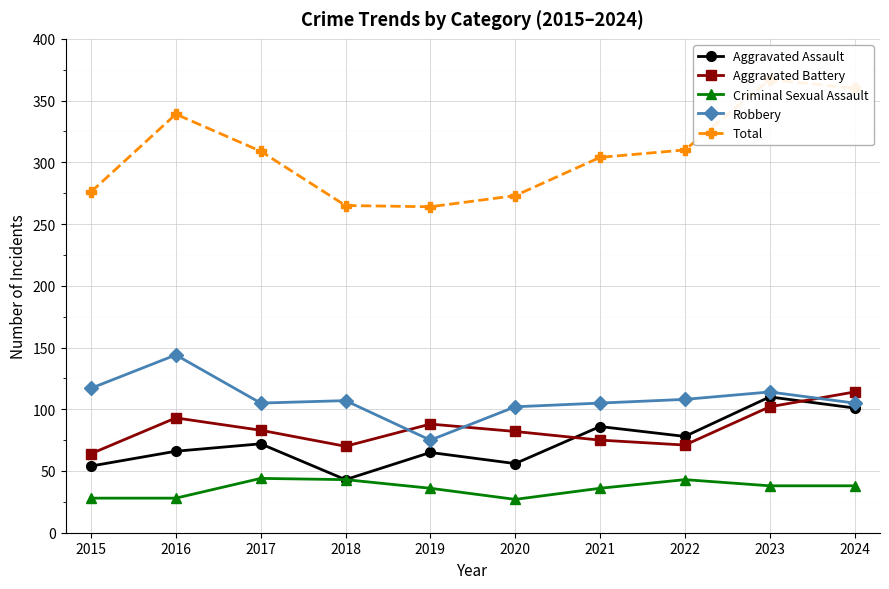

Where is the first local maximum for Aggravated Battery?

2016